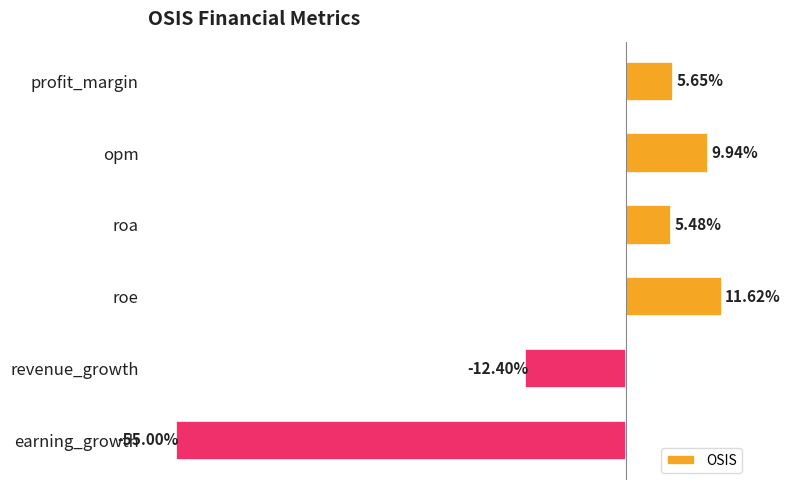

Does the chart contain stacked bars?

No